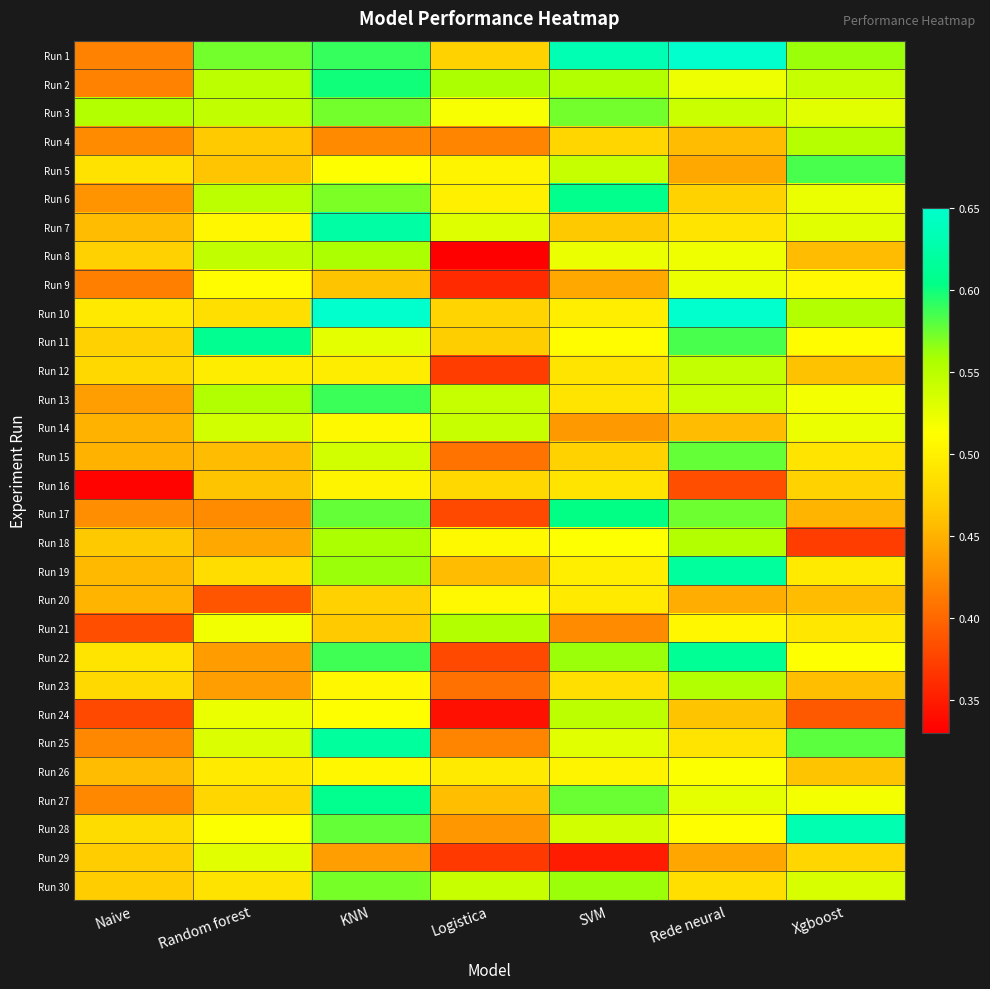

Reading right to left, list all the values displayed in this chart.

Run 1: Xgboost=0.6	Rede neural=0.7	SVM=0.6	Logistica=0.5	KNN=0.6	Random forest=0.6	Naive=0.4
Run 2: Xgboost=0.5	Rede neural=0.5	SVM=0.6	Logistica=0.6	KNN=0.6	Random forest=0.5	Naive=0.4
Run 3: Xgboost=0.5	Rede neural=0.5	SVM=0.6	Logistica=0.5	KNN=0.6	Random forest=0.5	Naive=0.6
Run 4: Xgboost=0.6	Rede neural=0.5	SVM=0.5	Logistica=0.4	KNN=0.4	Random forest=0.5	Naive=0.4
Run 5: Xgboost=0.6	Rede neural=0.4	SVM=0.5	Logistica=0.5	KNN=0.5	Random forest=0.5	Naive=0.5
Run 6: Xgboost=0.5	Rede neural=0.5	SVM=0.6	Logistica=0.5	KNN=0.6	Random forest=0.5	Naive=0.4
Run 7: Xgboost=0.5	Rede neural=0.5	SVM=0.5	Logistica=0.5	KNN=0.6	Random forest=0.5	Naive=0.5
Run 8: Xgboost=0.5	Rede neural=0.5	SVM=0.5	Logistica=0.3	KNN=0.6	Random forest=0.5	Naive=0.5
Run 9: Xgboost=0.5	Rede neural=0.5	SVM=0.4	Logistica=0.4	KNN=0.5	Random forest=0.5	Naive=0.4
Run 10: Xgboost=0.6	Rede neural=0.7	SVM=0.5	Logistica=0.5	KNN=0.7	Random forest=0.5	Naive=0.5
Run 11: Xgboost=0.5	Rede neural=0.6	SVM=0.5	Logistica=0.5	KNN=0.5	Random forest=0.6	Naive=0.5
Run 12: Xgboost=0.5	Rede neural=0.5	SVM=0.5	Logistica=0.4	KNN=0.5	Random forest=0.5	Naive=0.5
Run 13: Xgboost=0.5	Rede neural=0.5	SVM=0.5	Logistica=0.5	KNN=0.6	Random forest=0.6	Naive=0.4
Run 14: Xgboost=0.5	Rede neural=0.5	SVM=0.4	Logistica=0.5	KNN=0.5	Random forest=0.5	Naive=0.5
Run 15: Xgboost=0.5	Rede neural=0.6	SVM=0.5	Logistica=0.4	KNN=0.5	Random forest=0.5	Naive=0.5
Run 16: Xgboost=0.5	Rede neural=0.4	SVM=0.5	Logistica=0.5	KNN=0.5	Random forest=0.5	Naive=0.3
Run 17: Xgboost=0.5	Rede neural=0.6	SVM=0.6	Logistica=0.4	KNN=0.6	Random forest=0.4	Naive=0.4
Run 18: Xgboost=0.4	Rede neural=0.6	SVM=0.5	Logistica=0.5	KNN=0.6	Random forest=0.4	Naive=0.5
Run 19: Xgboost=0.5	Rede neural=0.6	SVM=0.5	Logistica=0.5	KNN=0.6	Random forest=0.5	Naive=0.5
Run 20: Xgboost=0.5	Rede neural=0.4	SVM=0.5	Logistica=0.5	KNN=0.5	Random forest=0.4	Naive=0.5
Run 21: Xgboost=0.5	Rede neural=0.5	SVM=0.4	Logistica=0.6	KNN=0.5	Random forest=0.5	Naive=0.4
Run 22: Xgboost=0.5	Rede neural=0.6	SVM=0.6	Logistica=0.4	KNN=0.6	Random forest=0.4	Naive=0.5
Run 23: Xgboost=0.5	Rede neural=0.6	SVM=0.5	Logistica=0.4	KNN=0.5	Random forest=0.4	Naive=0.5
Run 24: Xgboost=0.4	Rede neural=0.5	SVM=0.5	Logistica=0.3	KNN=0.5	Random forest=0.5	Naive=0.4
Run 25: Xgboost=0.6	Rede neural=0.5	SVM=0.5	Logistica=0.4	KNN=0.6	Random forest=0.5	Naive=0.4
Run 26: Xgboost=0.5	Rede neural=0.5	SVM=0.5	Logistica=0.5	KNN=0.5	Random forest=0.5	Naive=0.5
Run 27: Xgboost=0.5	Rede neural=0.5	SVM=0.6	Logistica=0.5	KNN=0.6	Random forest=0.5	Naive=0.4
Run 28: Xgboost=0.6	Rede neural=0.5	SVM=0.5	Logistica=0.4	KNN=0.6	Random forest=0.5	Naive=0.5
Run 29: Xgboost=0.5	Rede neural=0.4	SVM=0.3	Logistica=0.4	KNN=0.4	Random forest=0.5	Naive=0.5
Run 30: Xgboost=0.5	Rede neural=0.5	SVM=0.6	Logistica=0.5	KNN=0.6	Random forest=0.5	Naive=0.5